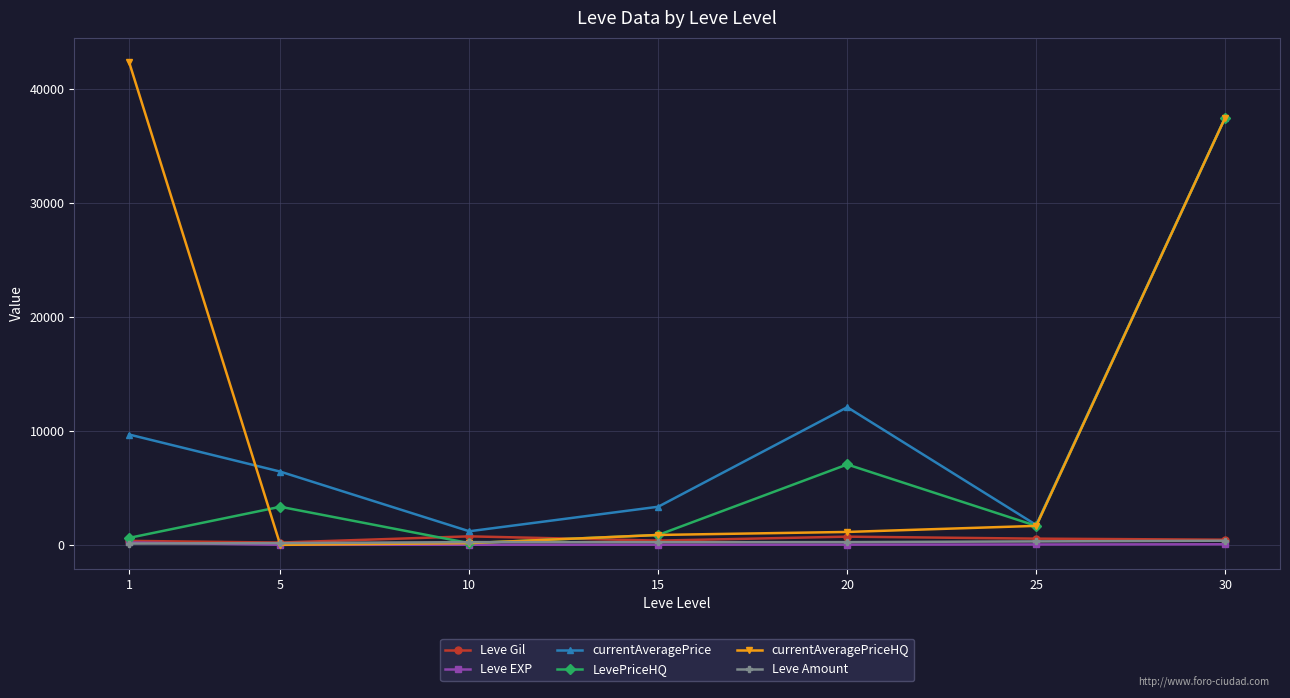

At which category does currentAveragePrice reach its first local peak?

20